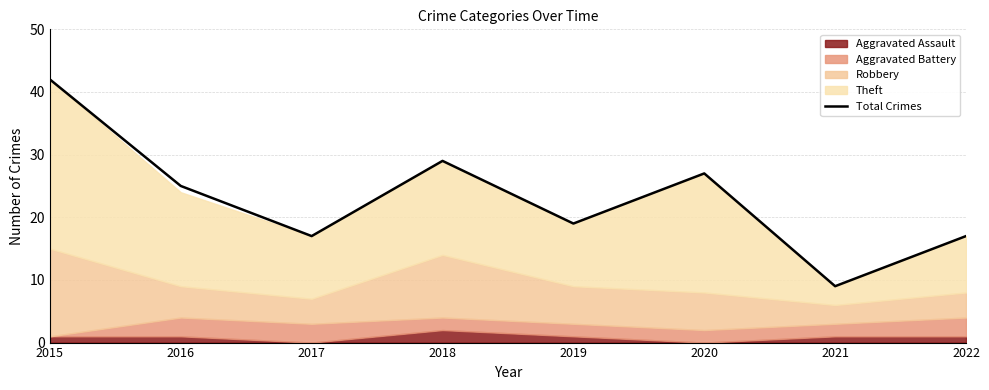

How many data points does each series have?

8